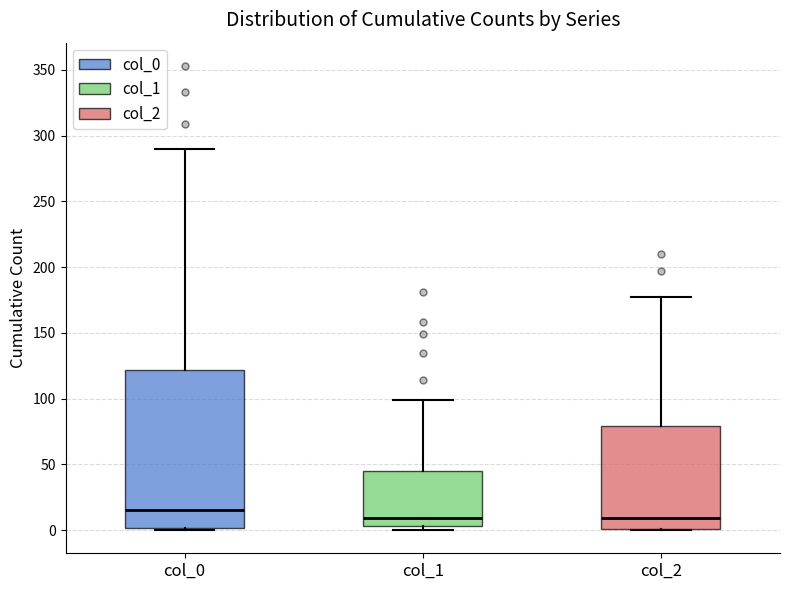

Which box's median line is the highest?

col_0